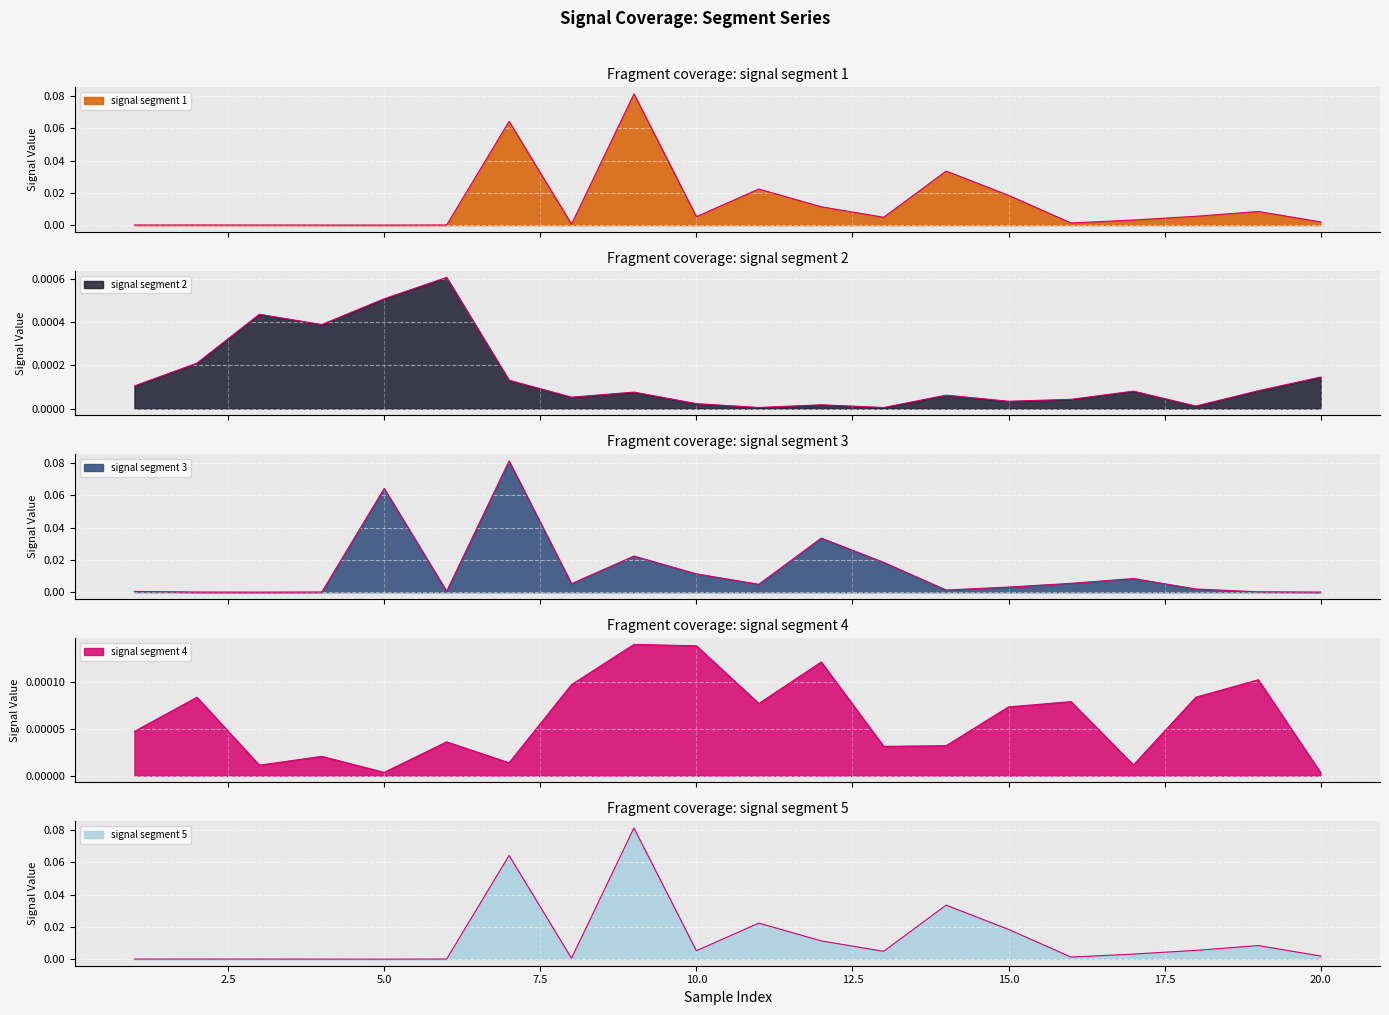

True or false: signal segment 5 has more than 2 interior local peaks.

True